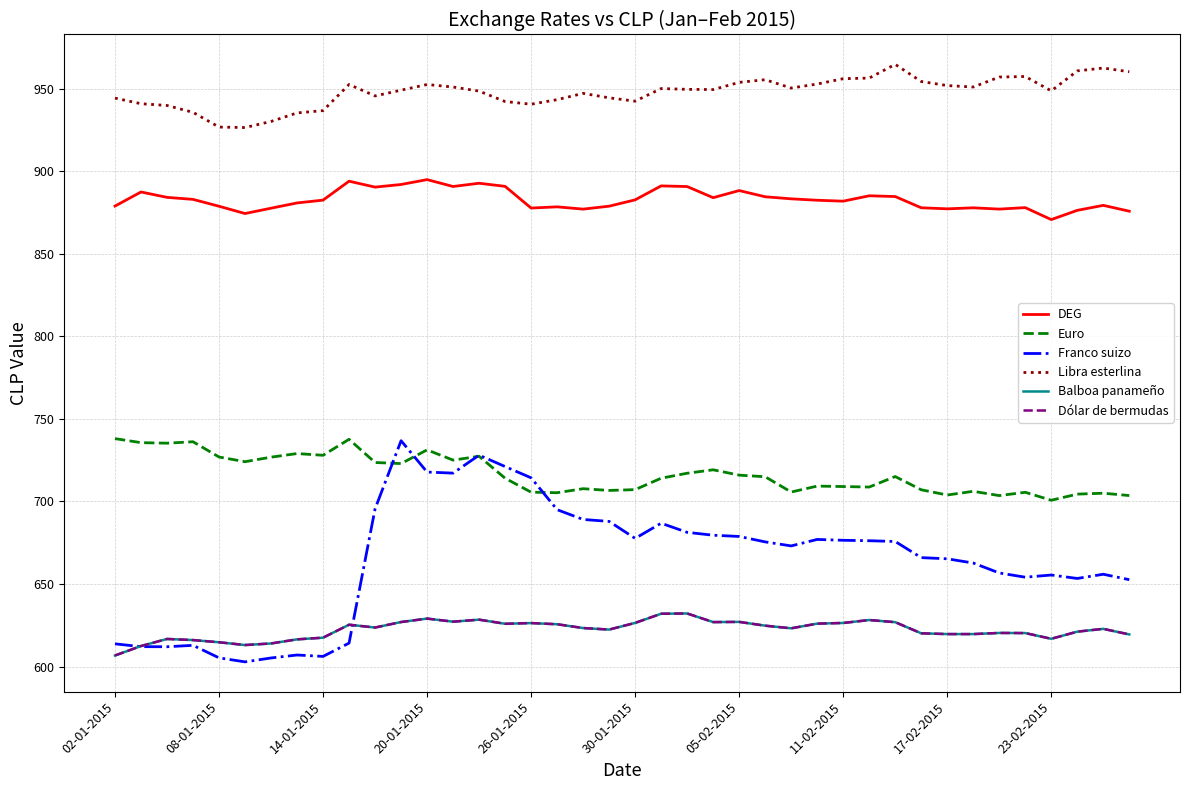

Does the chart have visible grid lines?

Yes